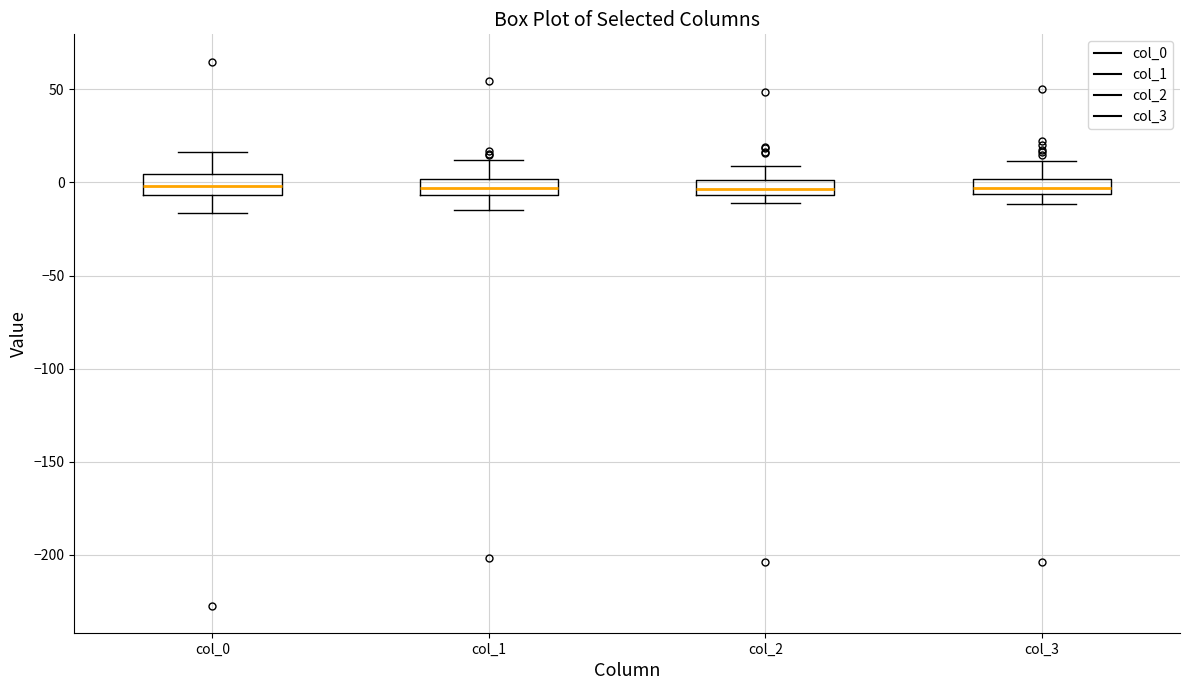

Where is the upper edge of the box for col_2 on the y-axis? The values are not printed on the chart, so give them approximately, as read against the axis.

0